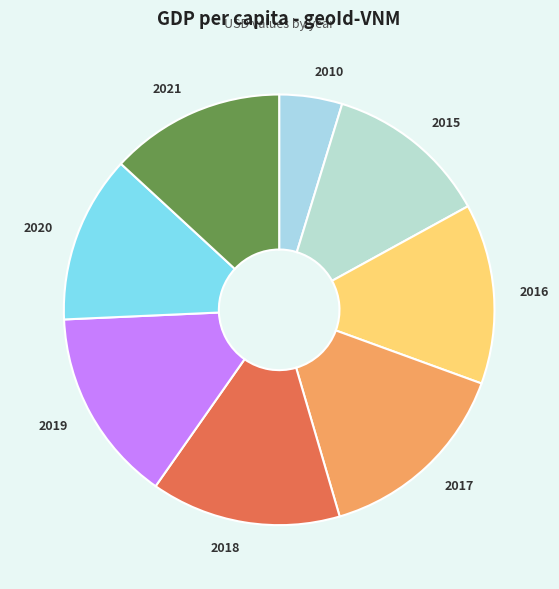

Do 2021 and 2015 together represent more than half of the pie?

No